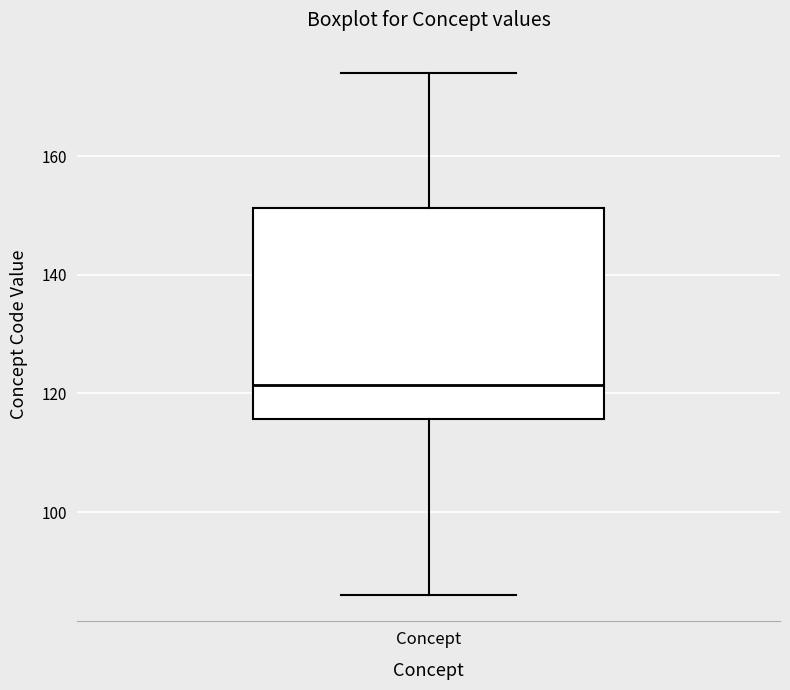

Read this box plot against the y-axis: the position of the median line, the range covered by the box, and the ends of both whiskers. The values are not printed on the chart, so give them approximately, as read against the axis.

median 122, box 116 to 152, whiskers 86 to 174